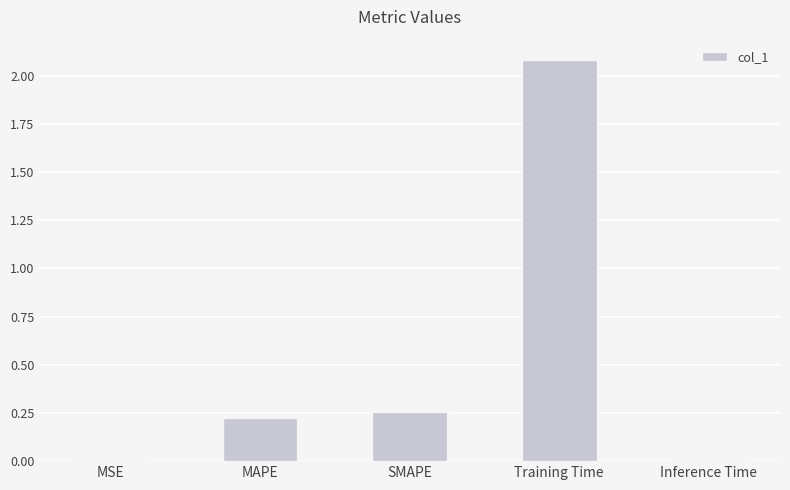

Between SMAPE and MSE, which is larger?

SMAPE